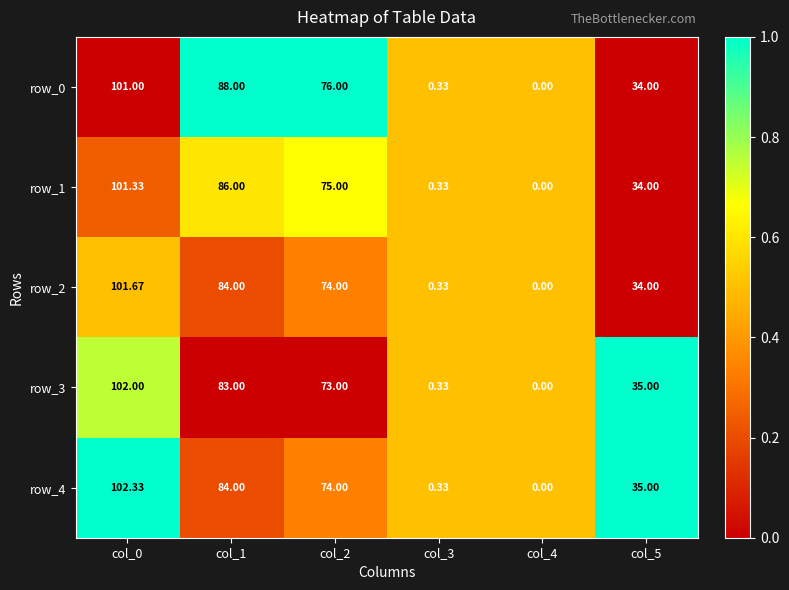

Rank the series by their maximum value, from highest to lowest.

row_4, row_3, row_2, row_1, row_0